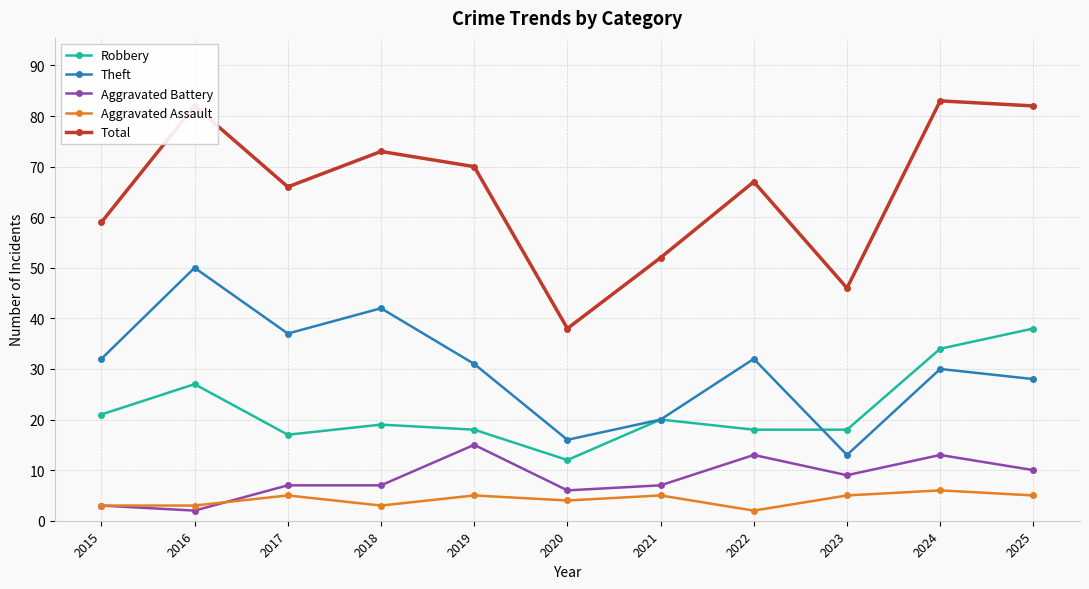

List the series in order of their peak value, lowest first.

Aggravated Assault, Aggravated Battery, Robbery, Theft, Total